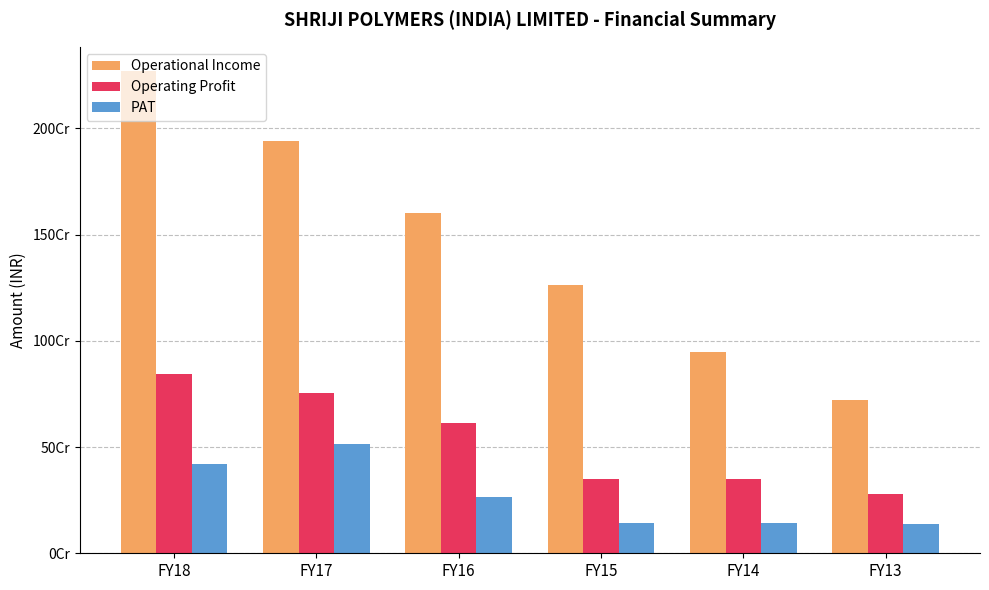

The Operating Profit series shows 347794000 at FY15. True or false?

True